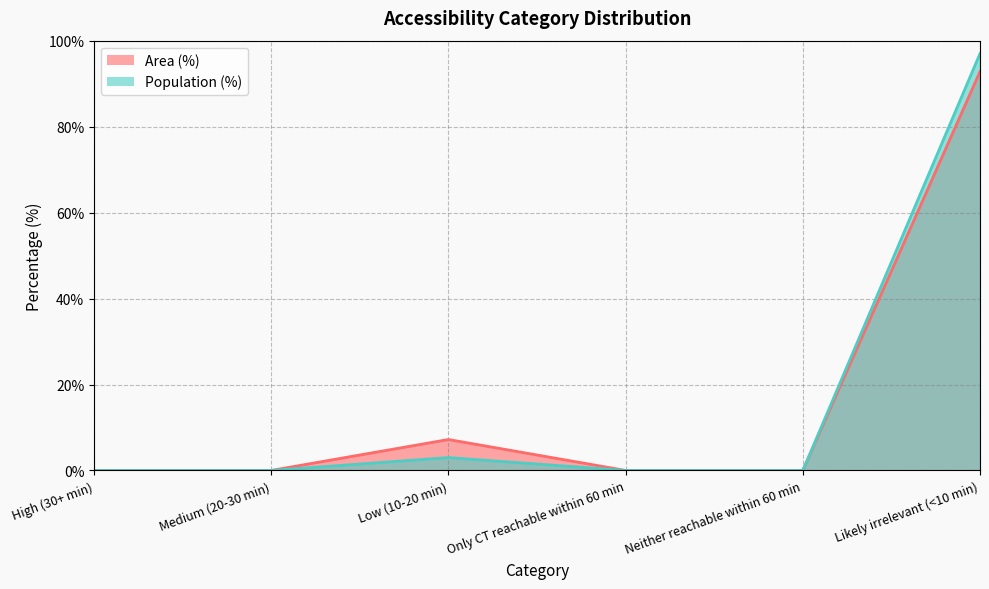

True or false: Area (%) has more than 2 interior local peaks.

False